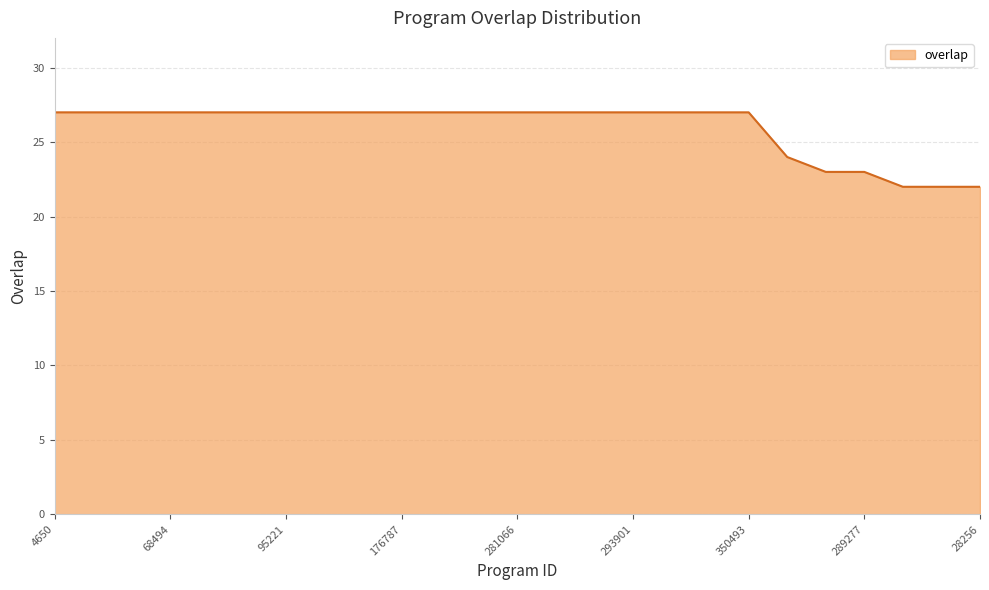

What is the smallest value displayed?

22